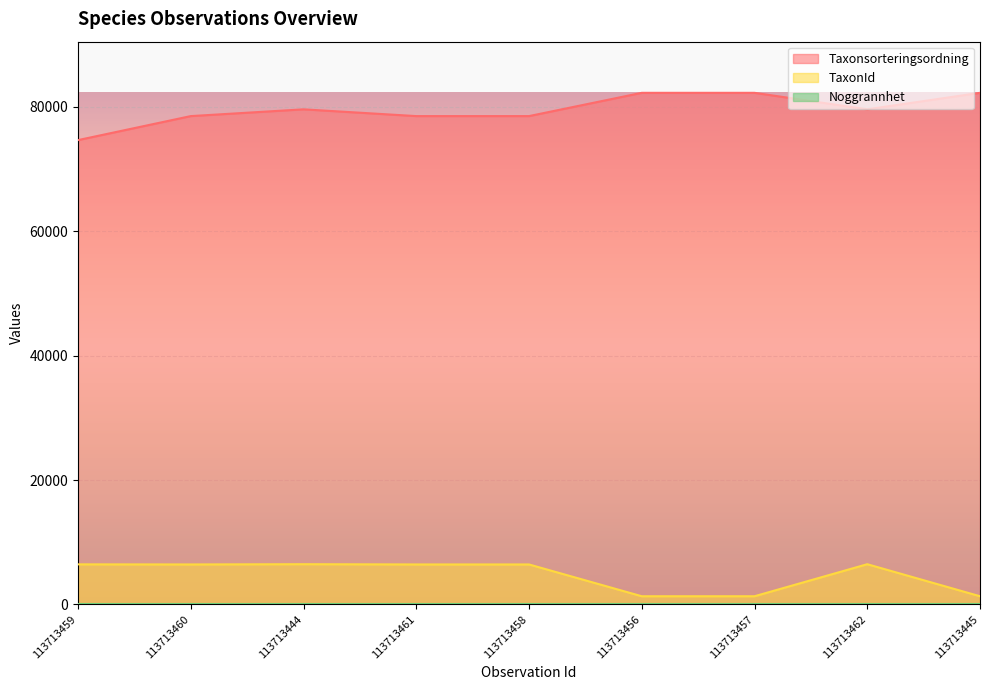

List the series in order of their peak value, highest first.

Taxonsorteringsordning, TaxonId